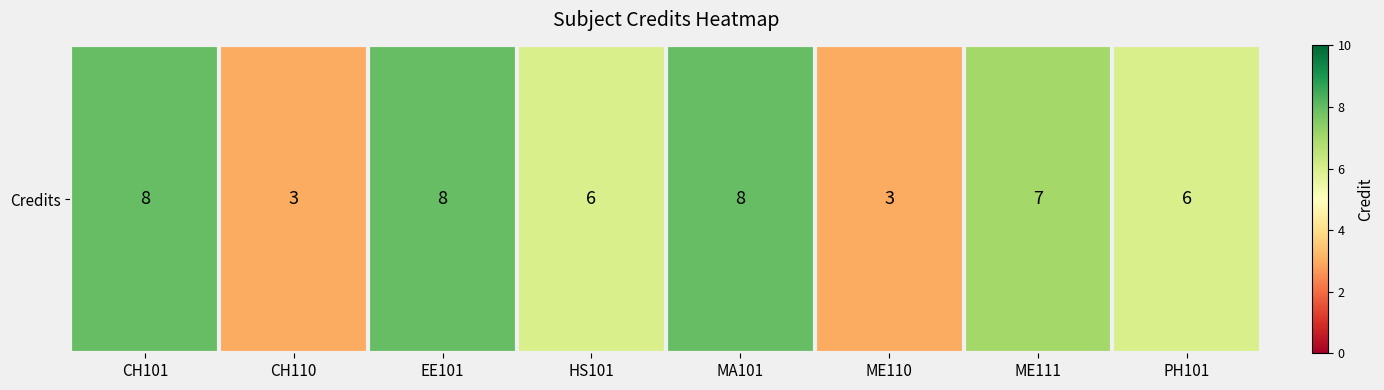

Rank the categories by value from lowest to highest.

CH110, ME110, HS101, PH101, ME111, CH101, EE101, MA101